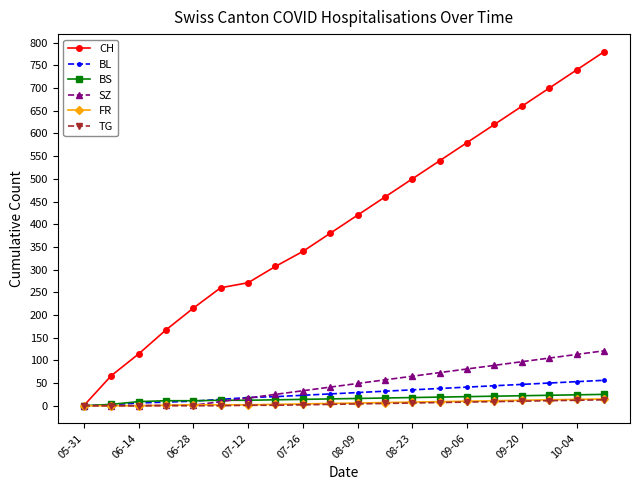

Which series has the largest total across all categories?

CH